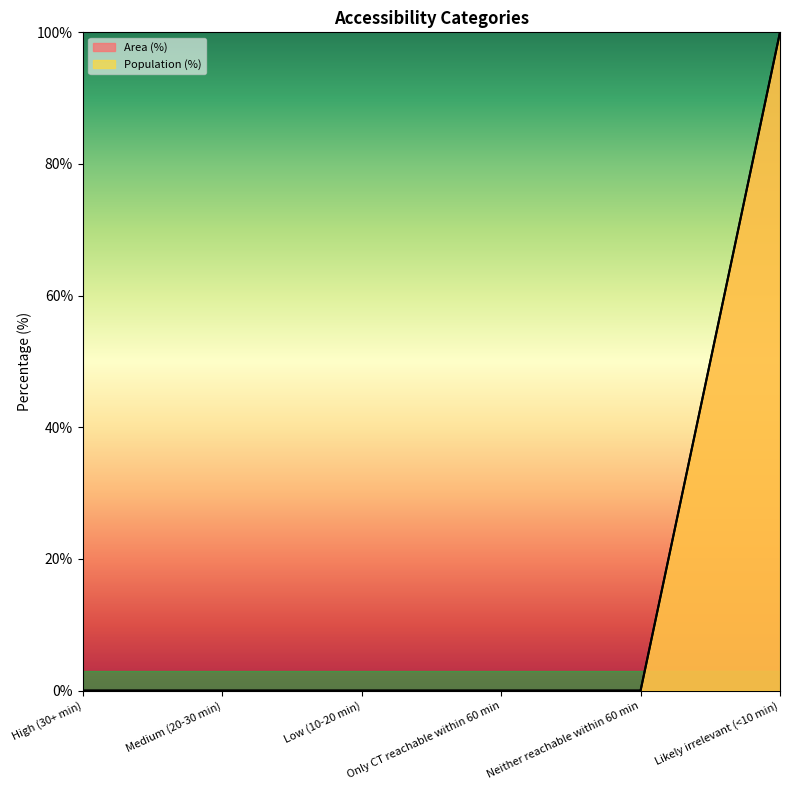

Does the chart display data point markers on the line(s)?

No